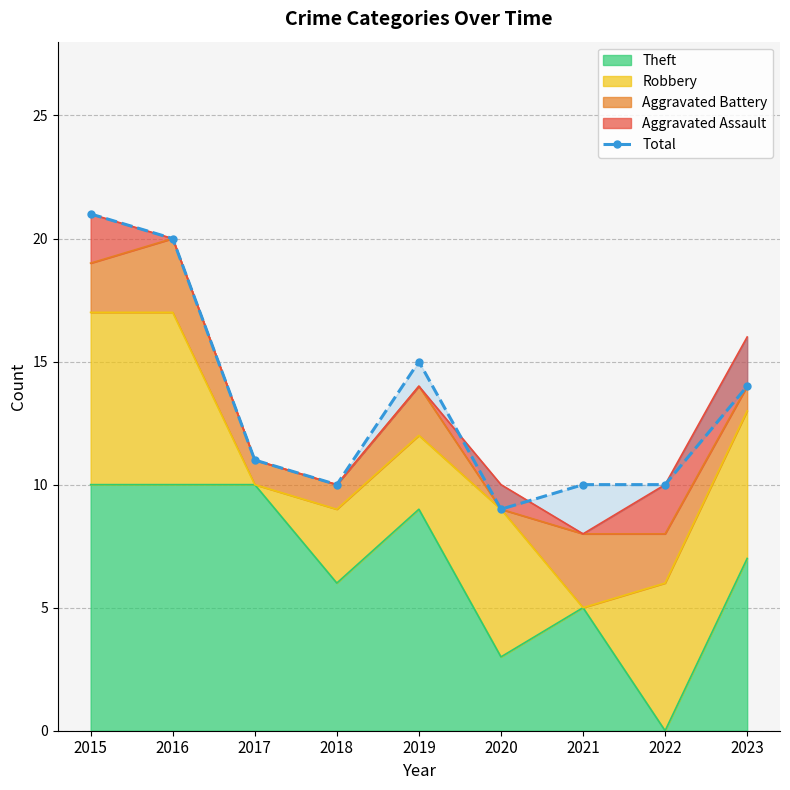

What is the sum of all values?

120